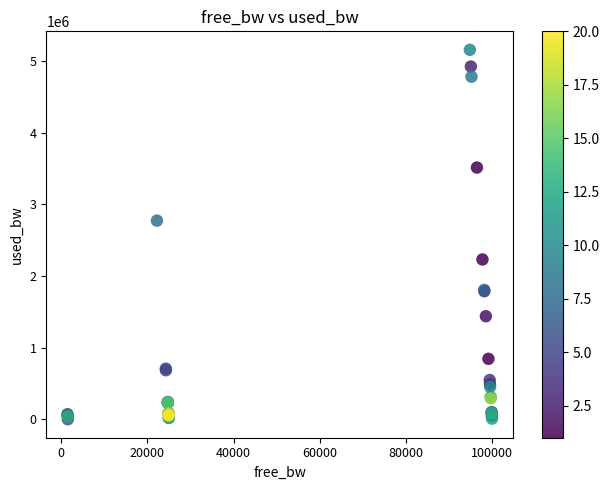

What Y value in the scatter plot is closest to 2579888?

2774155.8